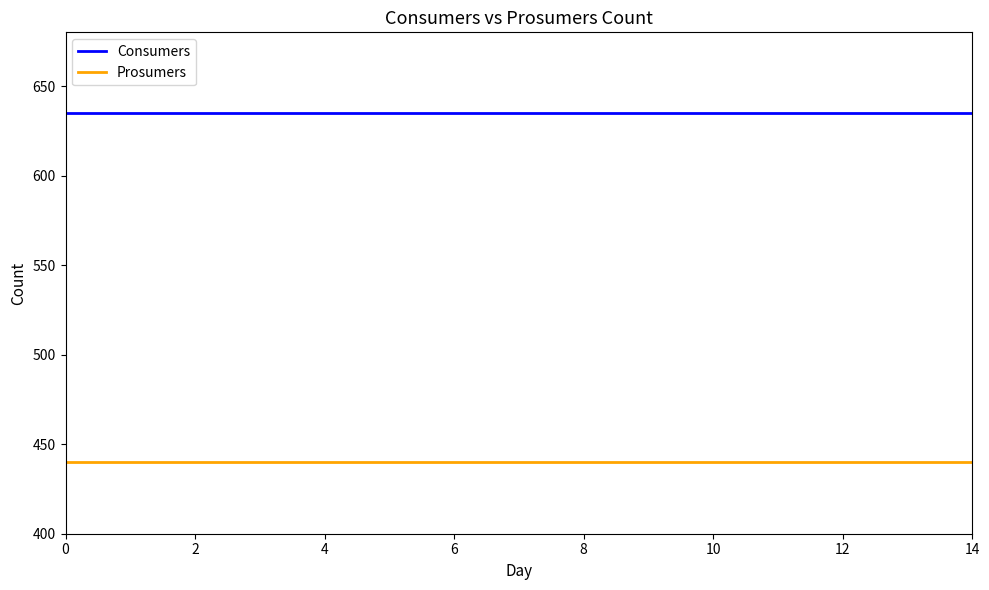

Reading right to left, list all the values displayed in this chart.

Consumers: 635	635	635	635	635	635	635	635	635	635	635	635	635	635	635
Prosumers: 440	440	440	440	440	440	440	440	440	440	440	440	440	440	440